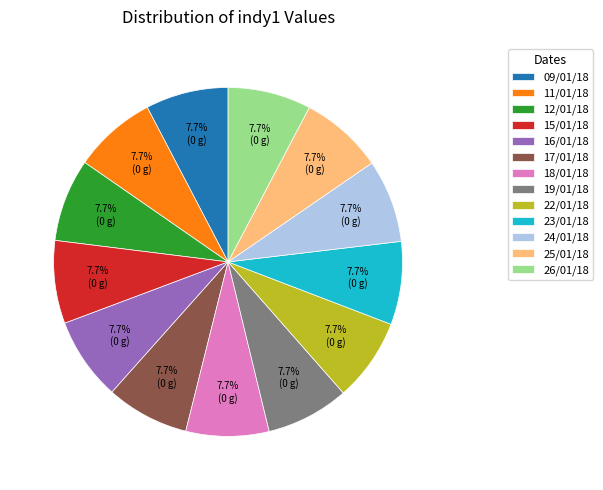

Is there a majority slice in this chart?

No